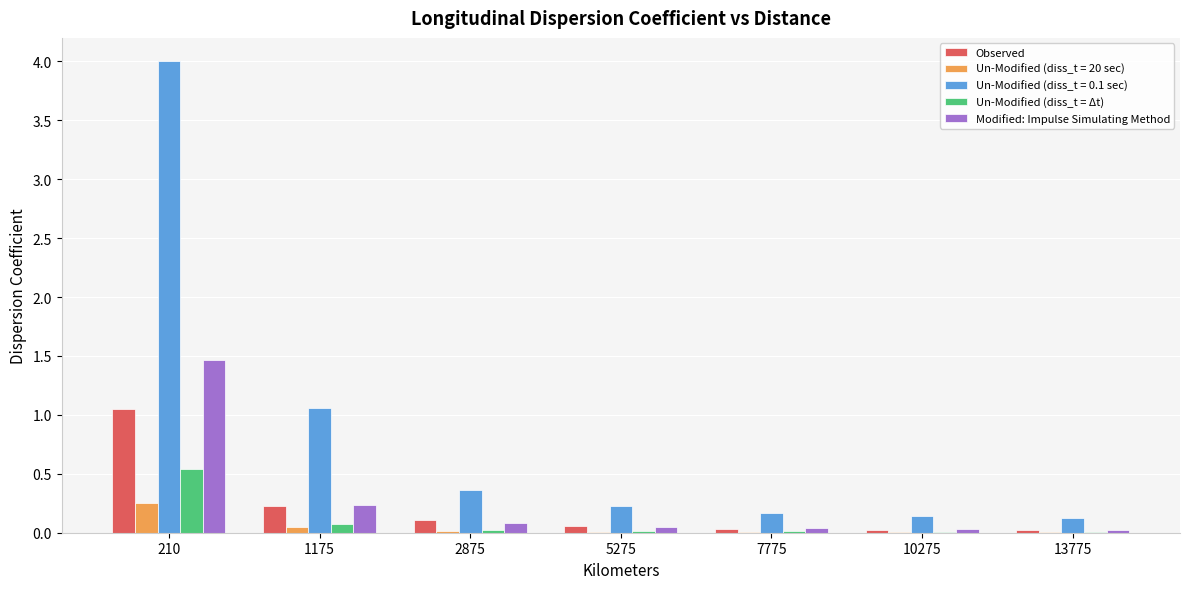

What is the average value of the Modified: Impulse Simulating Method series?

0.3